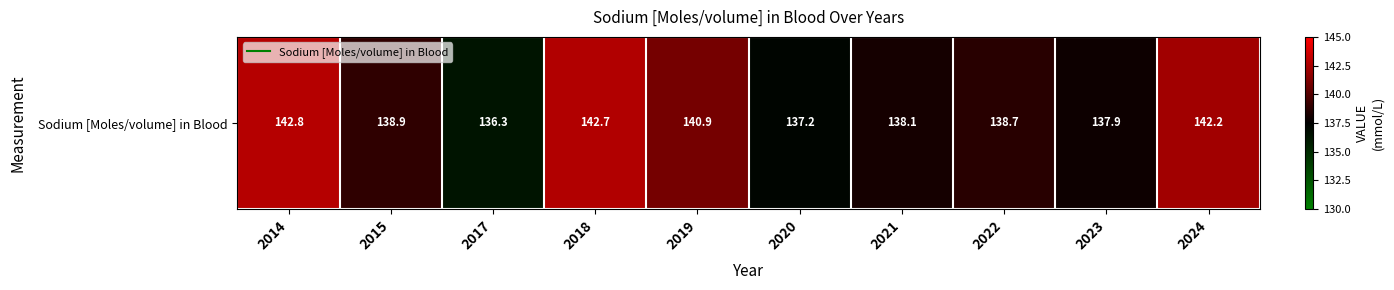

What is the smallest value displayed?

136.3